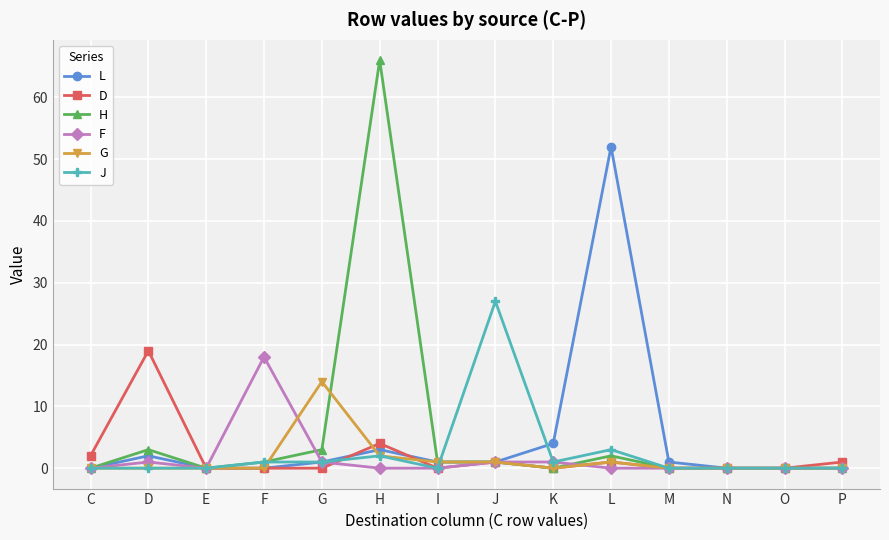

What is the difference between the maximum and second lowest values in the F series?

18